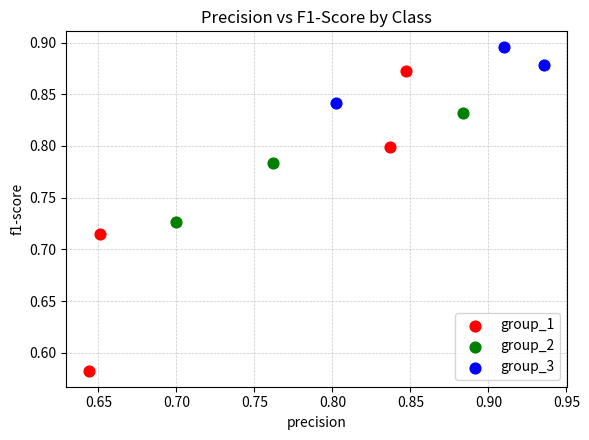

Which series has the widest spread of Y values?

group_1